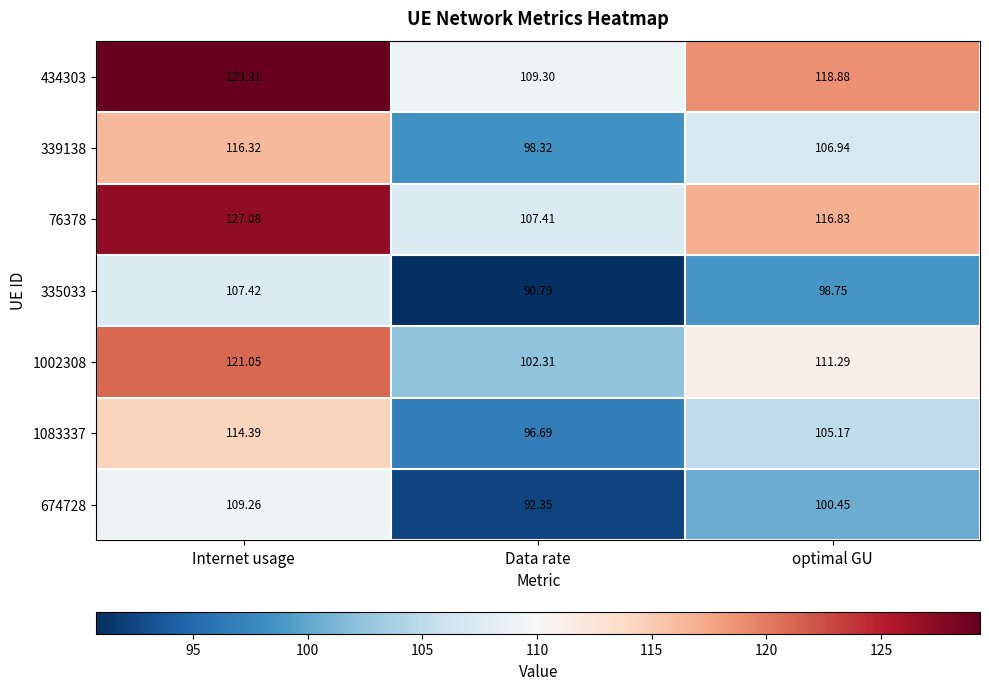

Which label corresponds to the smallest value in the chart?

Data rate